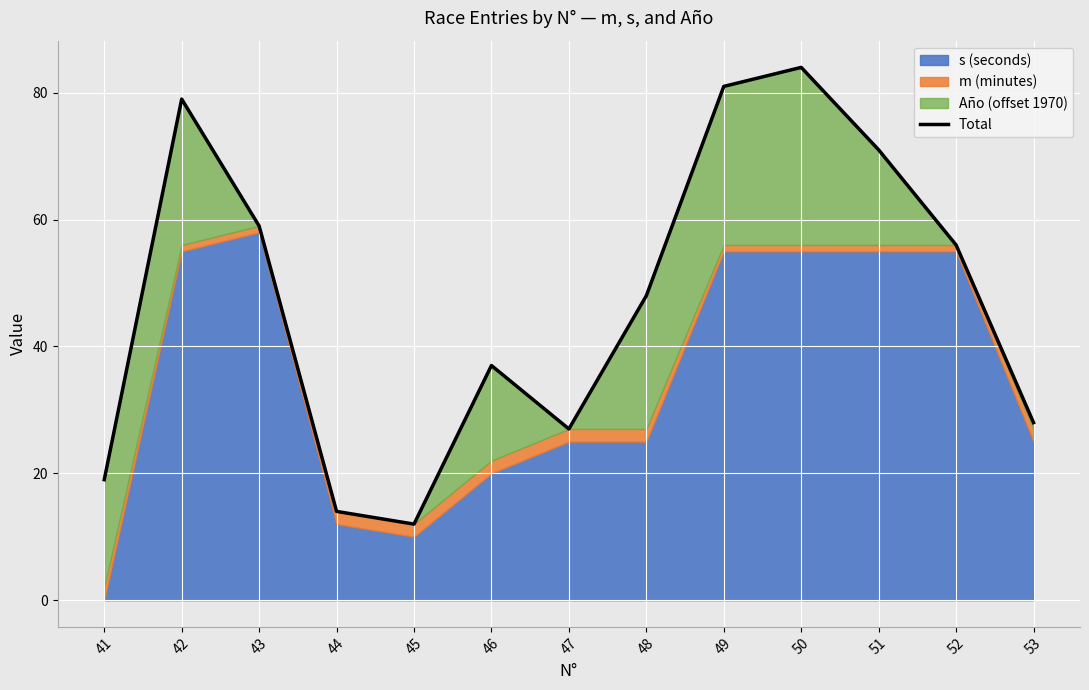

Rank the categories by value from lowest to highest.

45, 44, 41, 47, 53, 46, 48, 52, 43, 51, 42, 49, 50